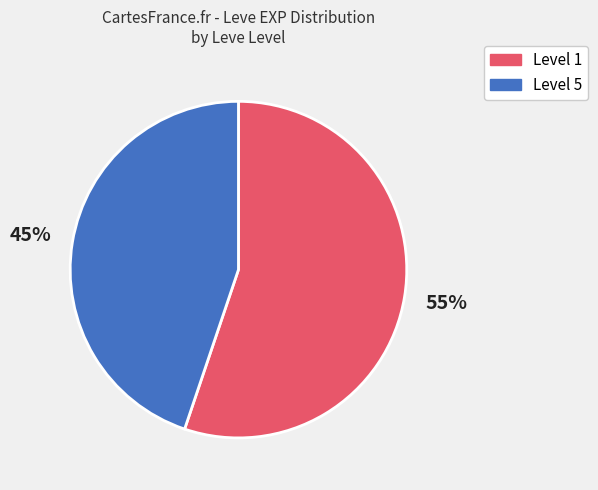

Between Level 5 and Level 1, which is larger?

Level 1